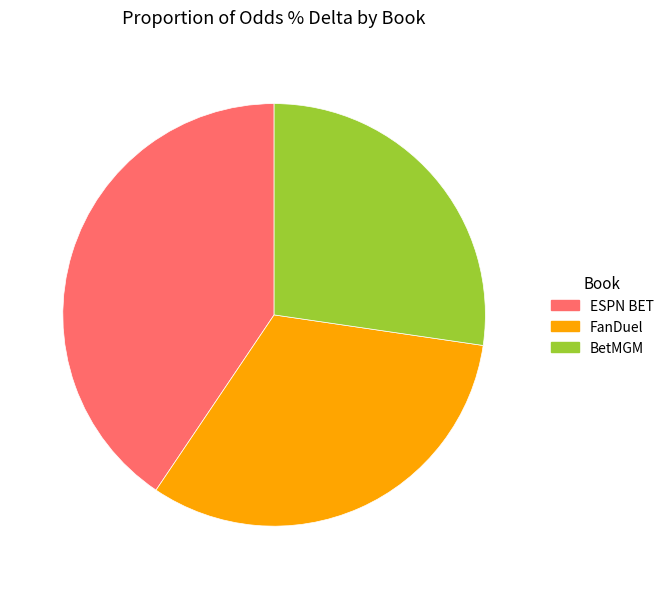

Rank the categories by value from highest to lowest.

ESPN BET, FanDuel, BetMGM